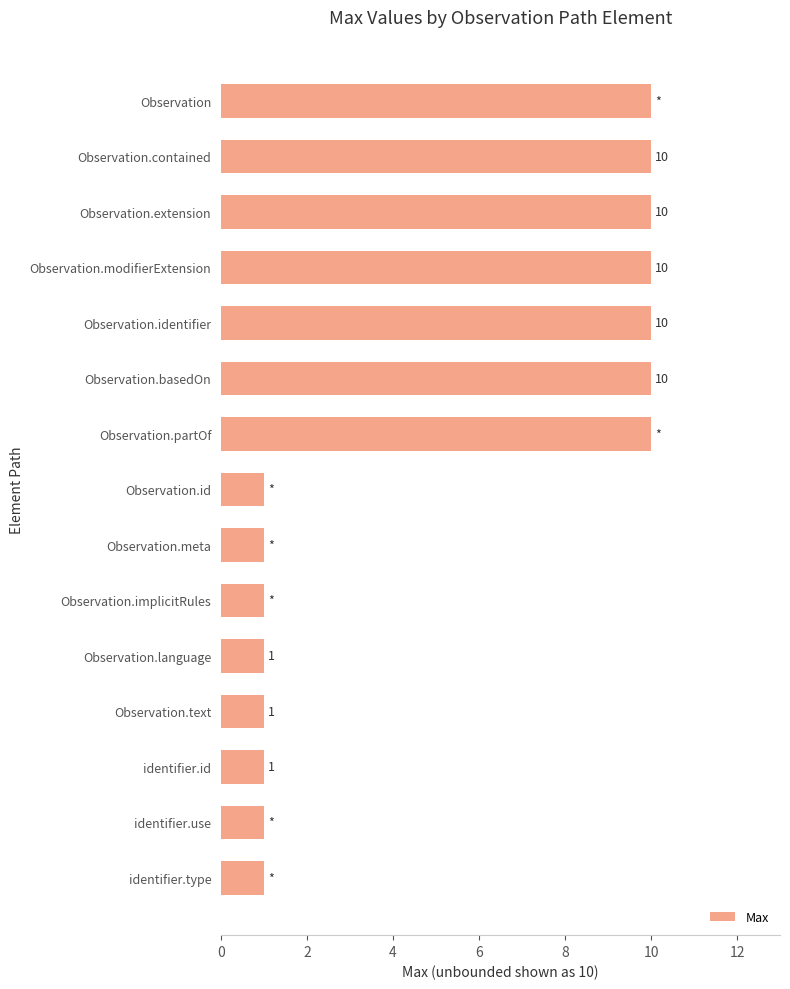

What is the ratio of the value at Observation.modifierExtension to the value at Observation?

1.0